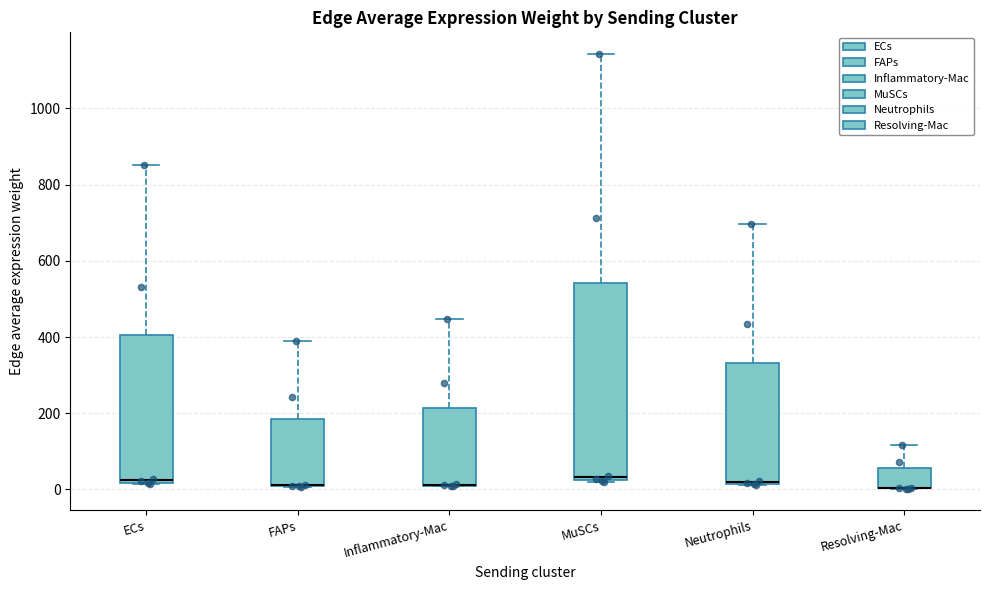

Where is the upper edge of the box for ECs on the y-axis? The values are not printed on the chart, so give them approximately, as read against the axis.

400